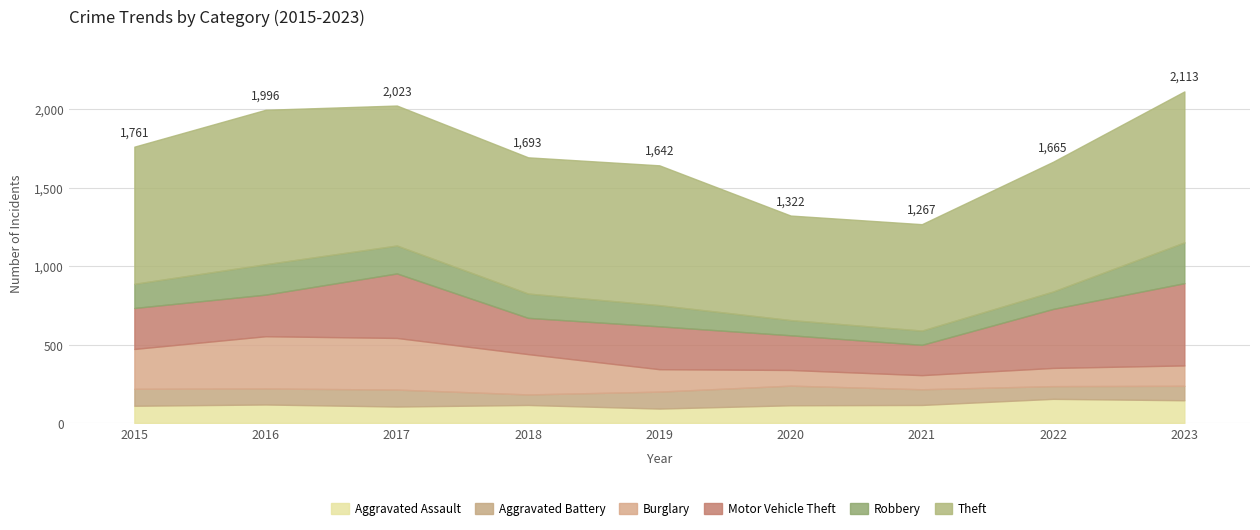

What is the spread (max minus min) of values at 2015?

766